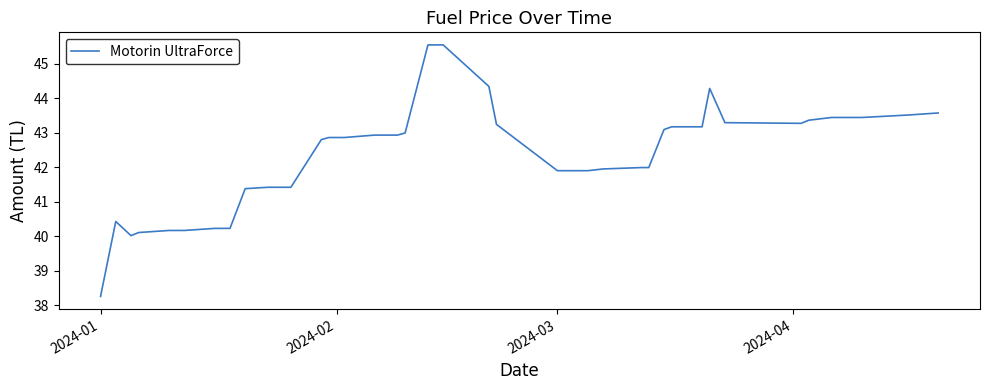

What is the greatest value displayed?

45.5